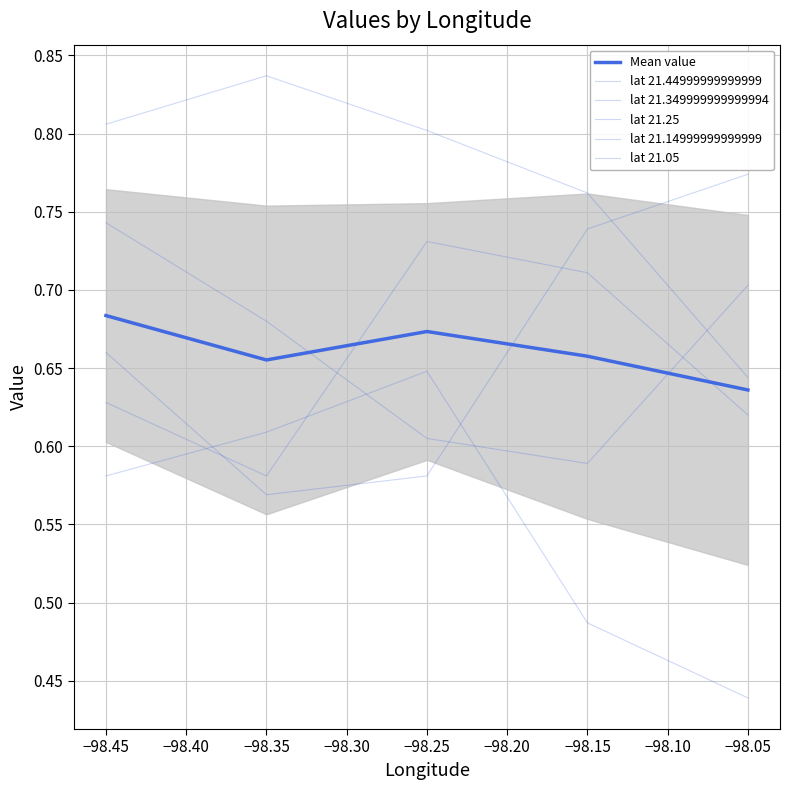

At how many categories does at least one series exceed 0?

5